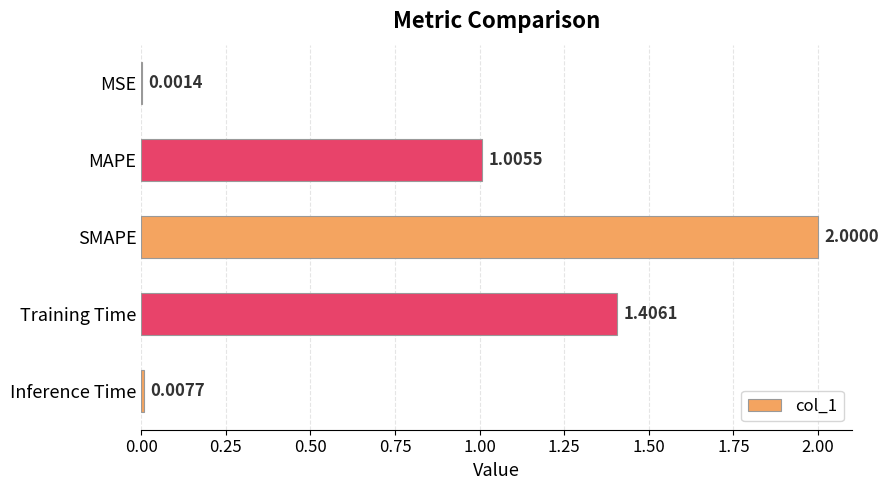

Are the bars horizontal?

Yes